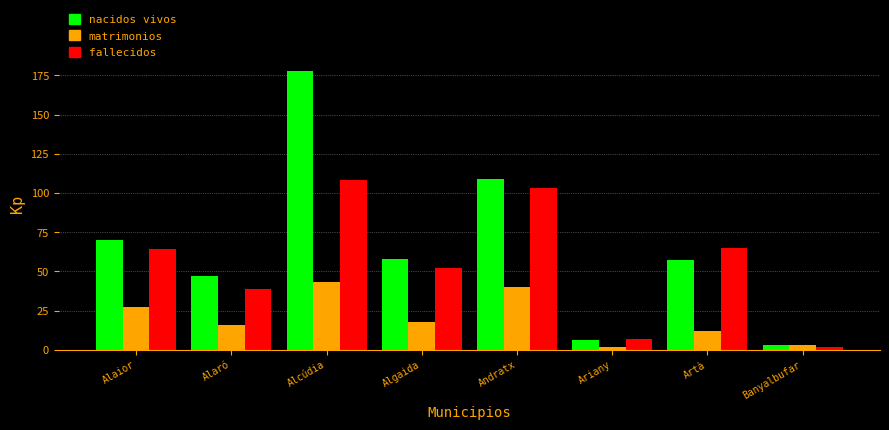

Reading right to left, extract all data points from this chart.

nacidos vivos: Banyalbufar=3	Artà=57	Ariany=6	Andratx=109	Algaida=58	Alcúdia=178	Alaró=47	Alaior=70
matrimonios: Banyalbufar=3	Artà=12	Ariany=2	Andratx=40	Algaida=18	Alcúdia=43	Alaró=16	Alaior=27
fallecidos: Banyalbufar=2	Artà=65	Ariany=7	Andratx=103	Algaida=52	Alcúdia=108	Alaró=39	Alaior=64